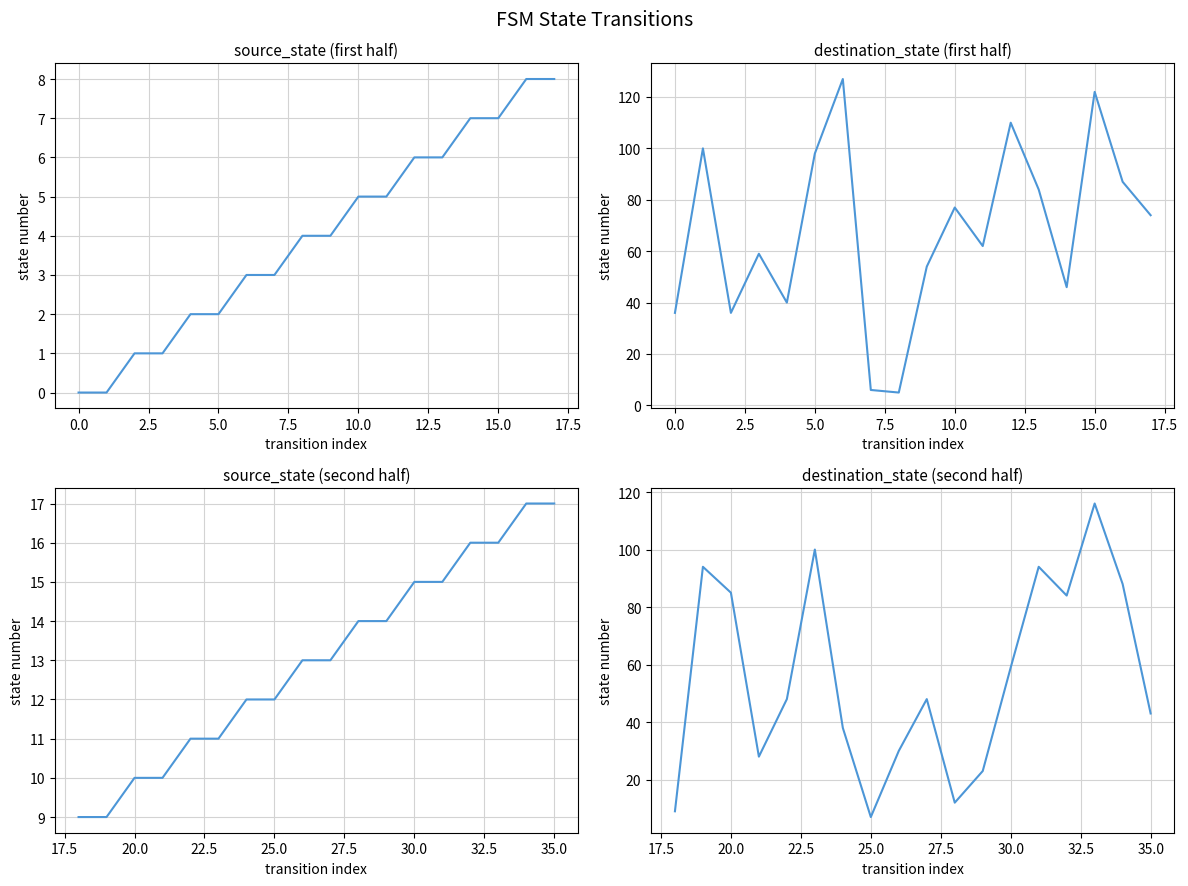

How many intersections are there between destination_state and source_state?

4